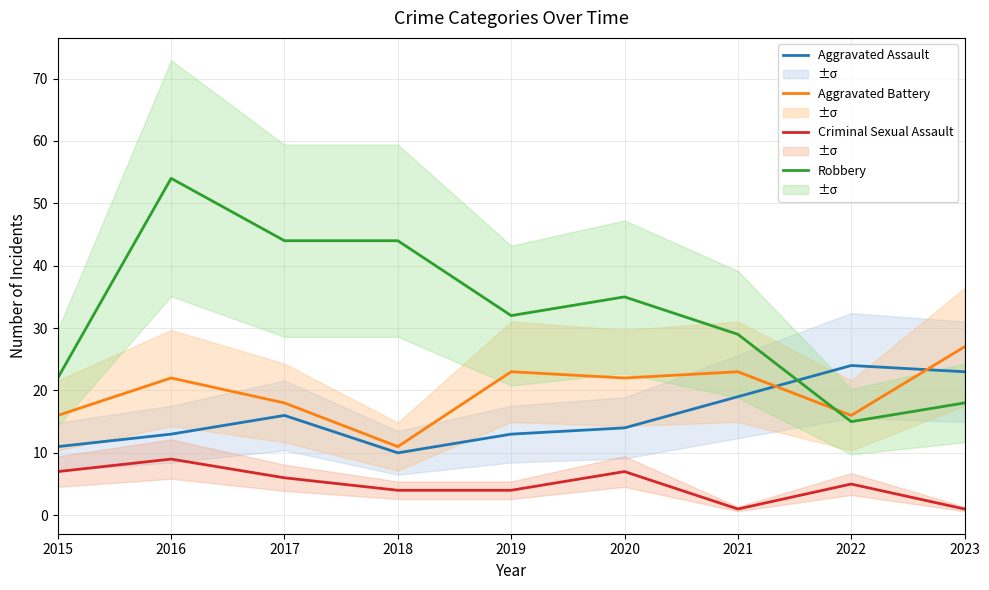

Which series has the largest total across all categories?

Robbery